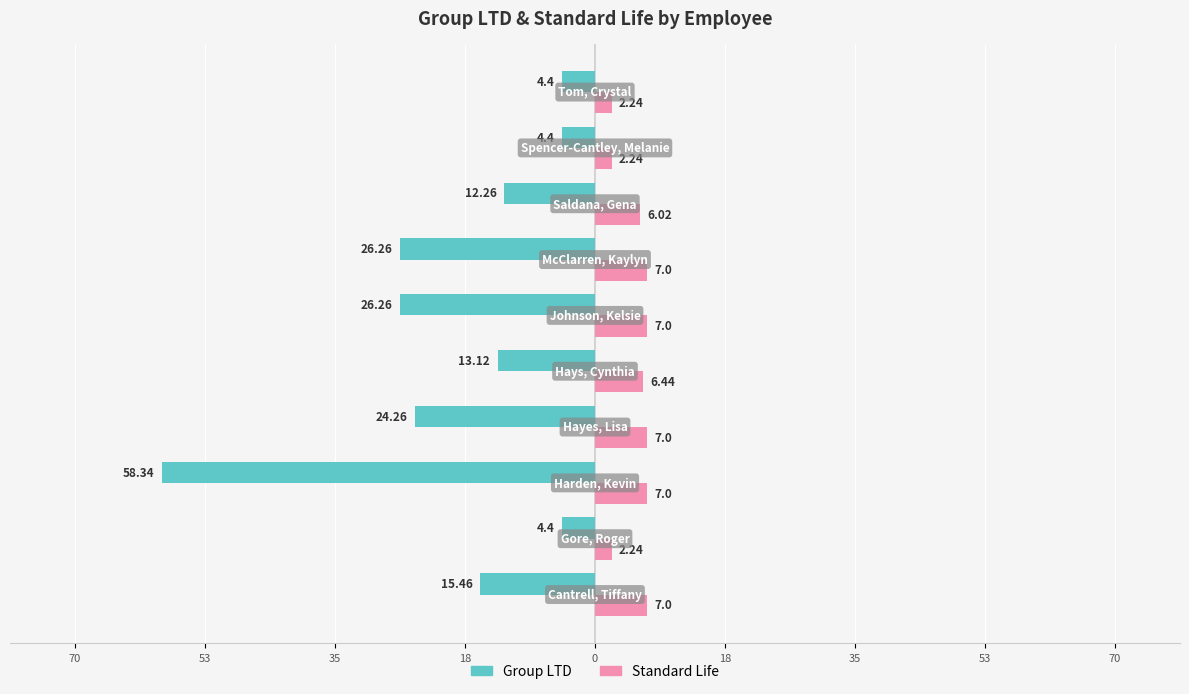

What are all the series names shown in the legend?

Group LTD, Standard Life